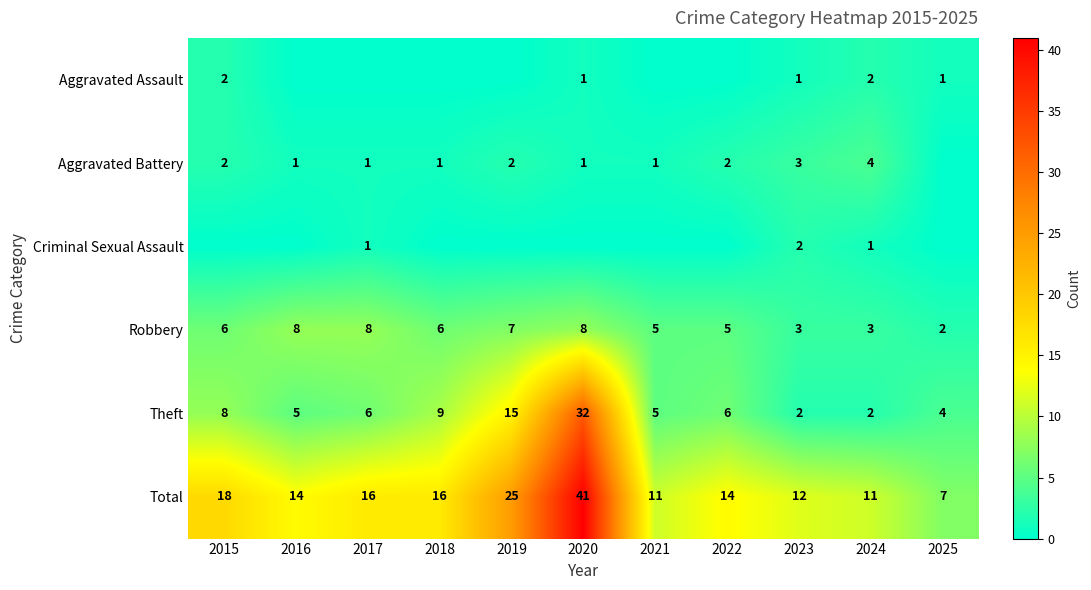

What is the difference between the highest and lowest values at 2024?

10